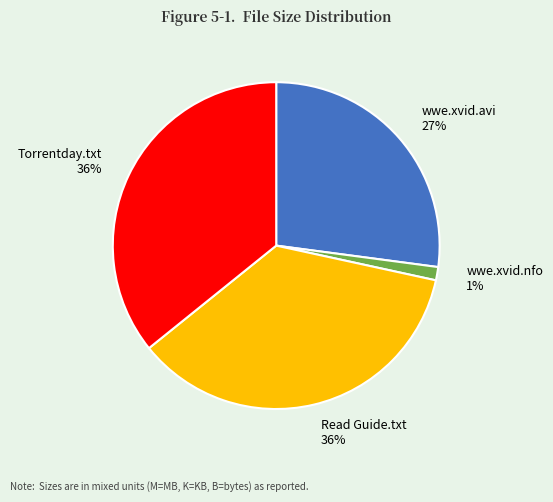

Is wwe.xvid.avi the majority of the pie?

No